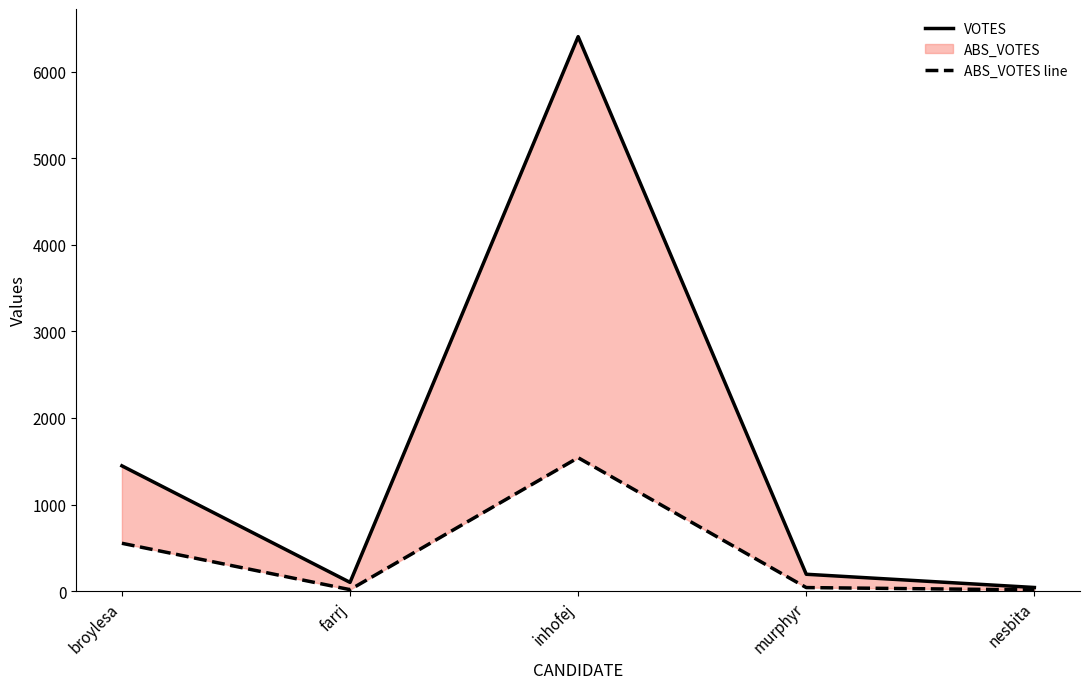

Is it true that ABS_VOTES line equals 800 at broylesa?

False